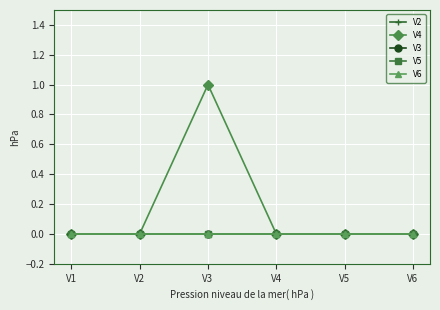

Between V3 and V4, which series saw the biggest shift?

V4